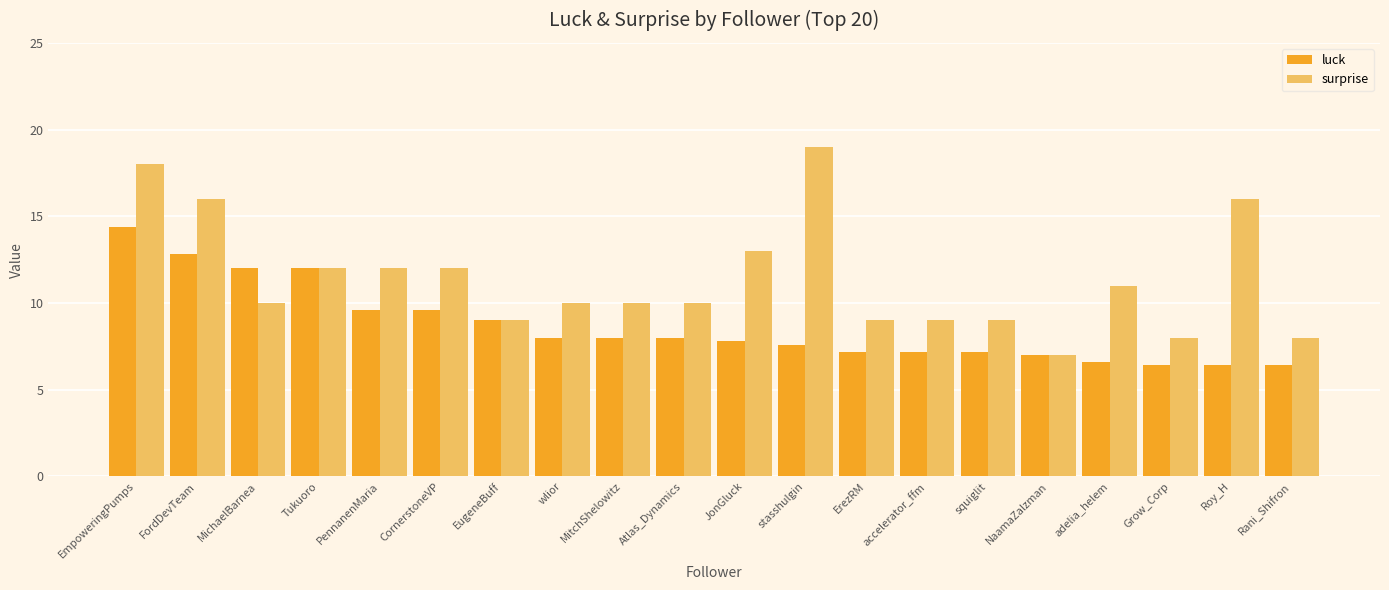

How many categories are shown in the chart?

20